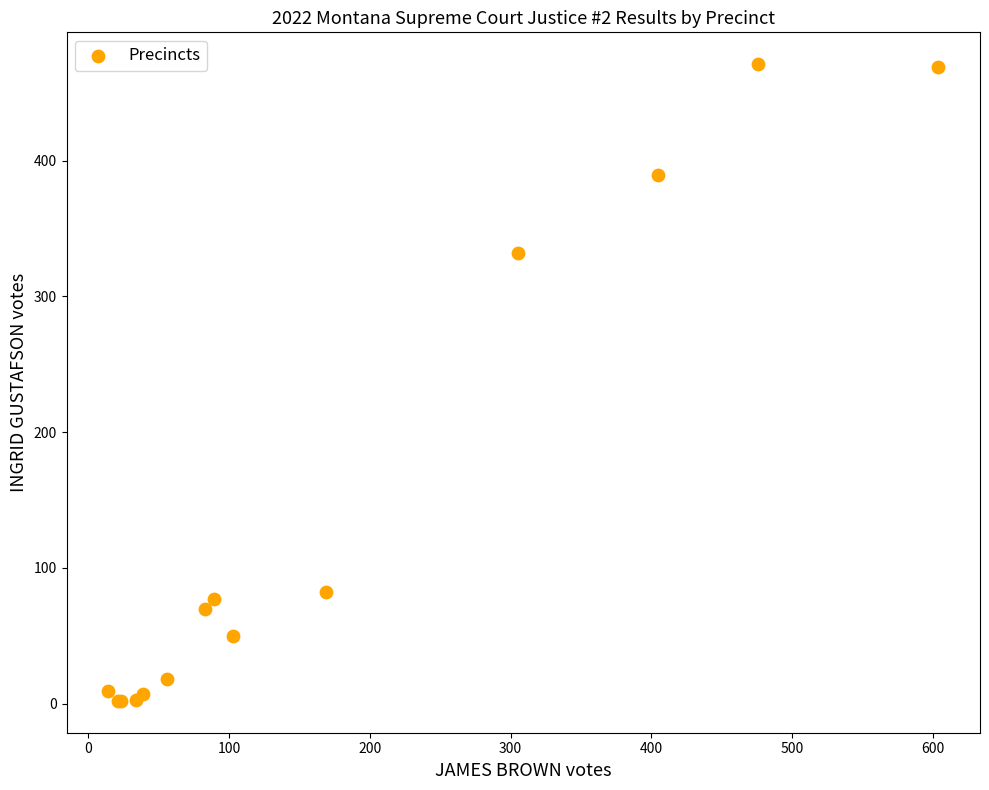

What Y value in the scatter plot is closest to 236?

332